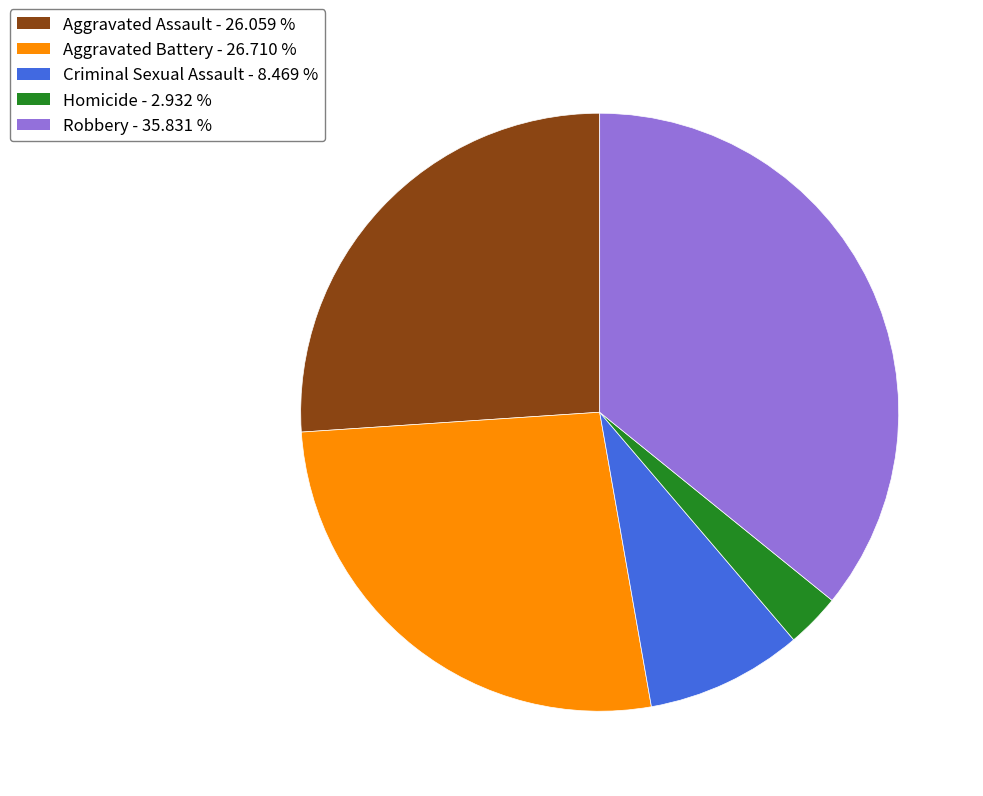

Which category has the biggest portion of the pie?

Robbery